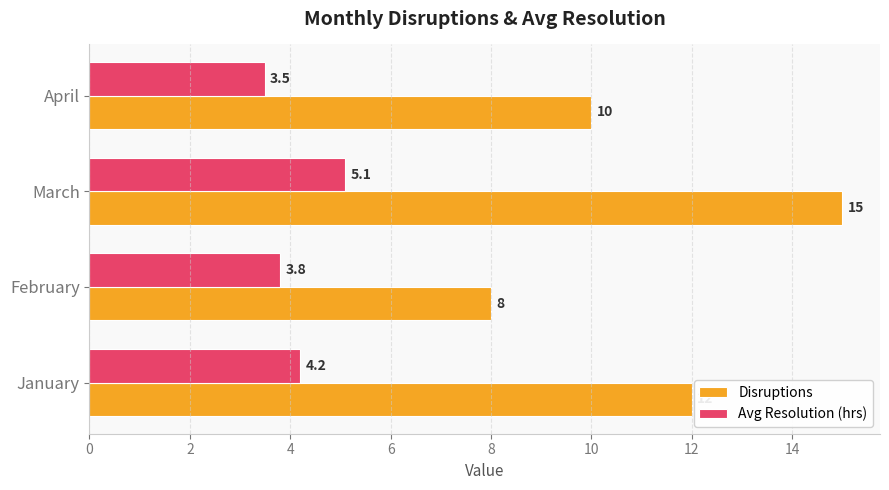

Count the Disruptions values in the range 10 to 15.

3